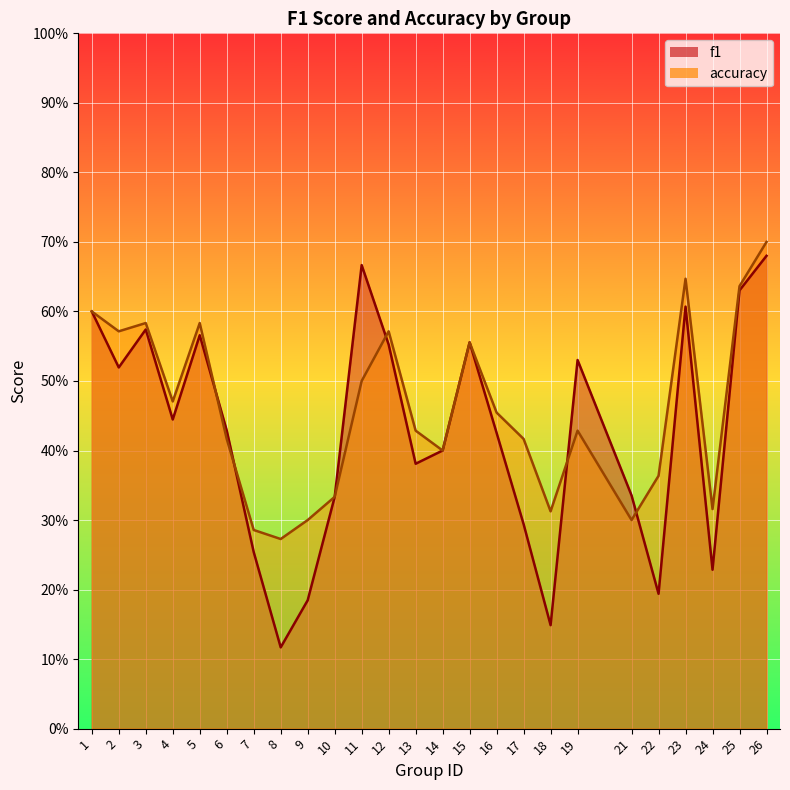

List the labels in order of accuracy value, smallest first.

8, 7, 9, 21, 18, 24, 10, 22, 14, 6, 17, 13, 19, 16, 4, 11, 15, 2, 12, 3, 5, 1, 25, 23, 26